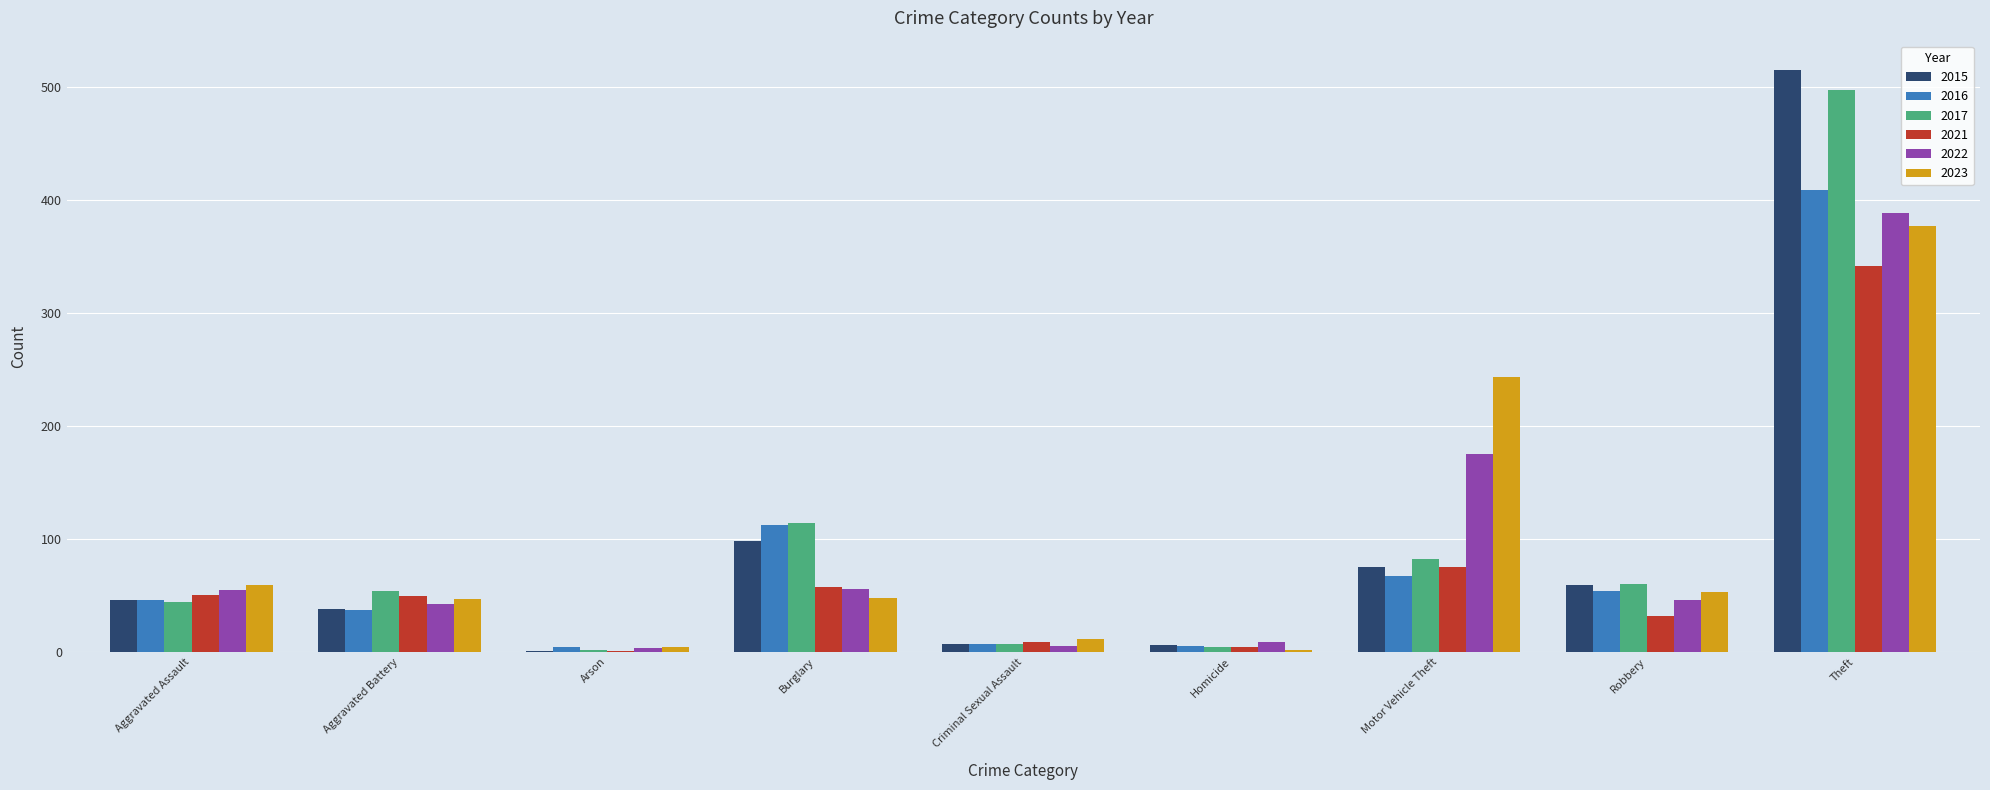

What is the sum of all 2022 values?

779